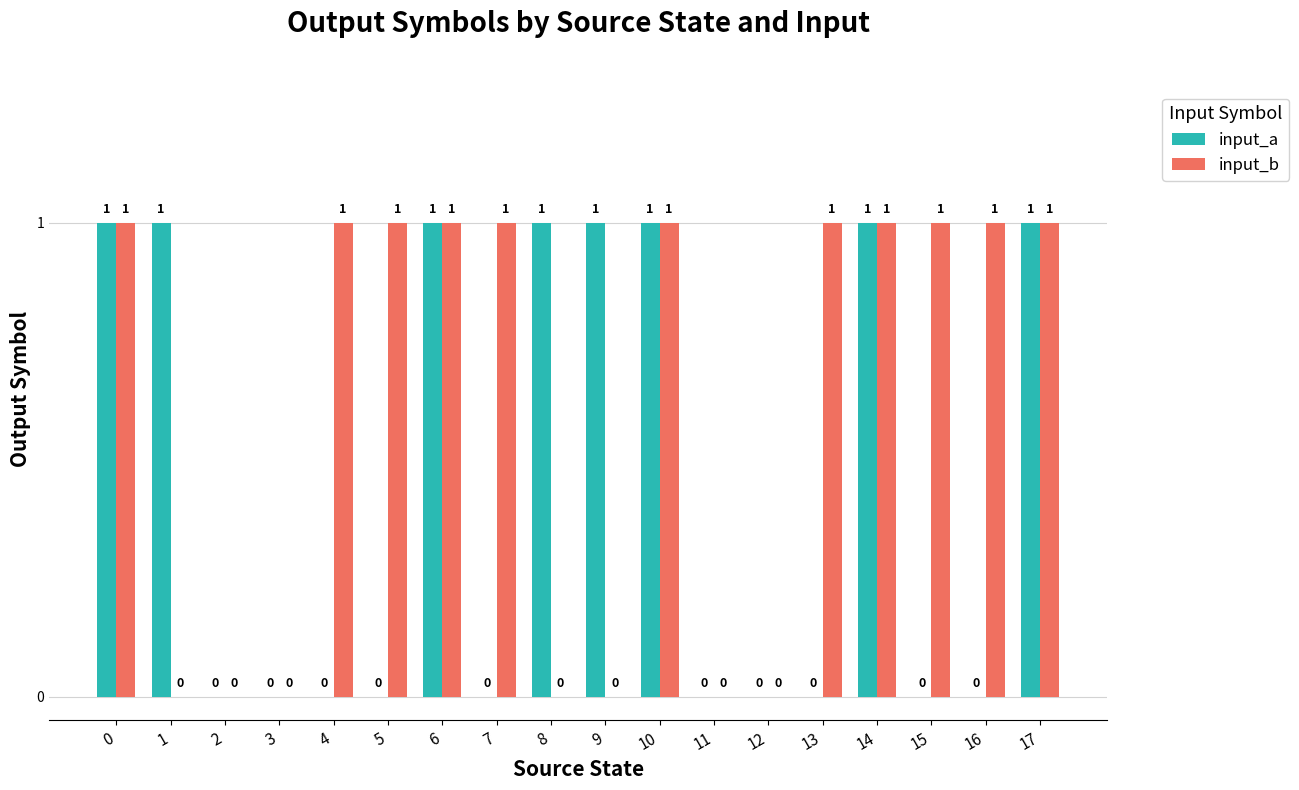

How many data points in input_a are above 0?

8